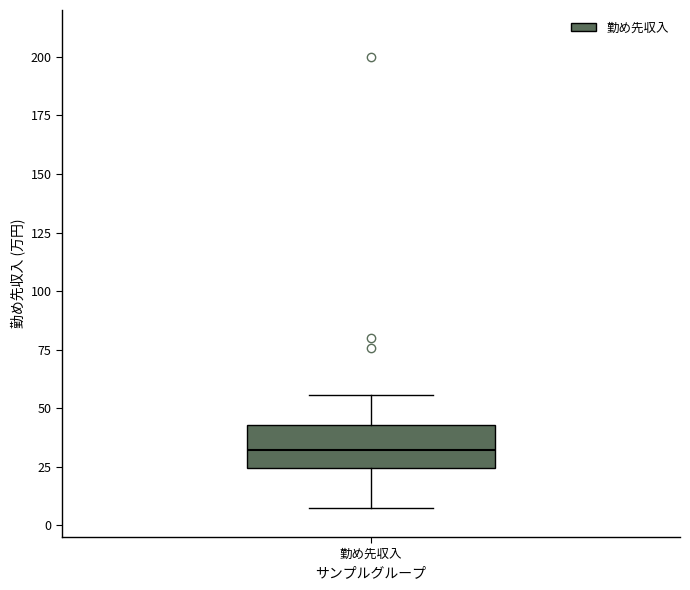

Transcribe this box plot: give where the median line is, the range the box spans, and where the two whiskers end, as read against the y-axis. The values are not printed on the chart, so give them approximately, as read against the axis.

median 30, box 25 to 45, whiskers 5 to 55